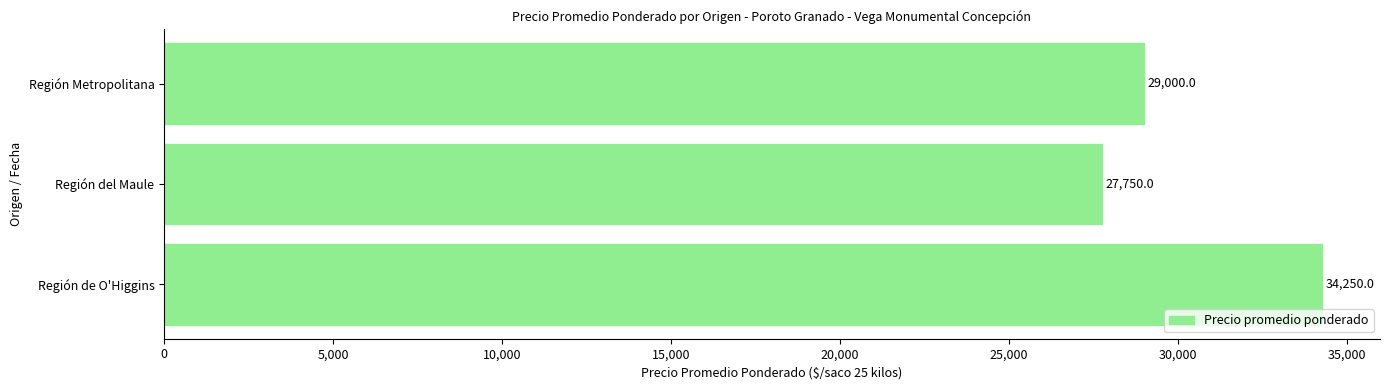

List the labels in order of value, largest first.

Región de O'Higgins, Región Metropolitana, Región del Maule